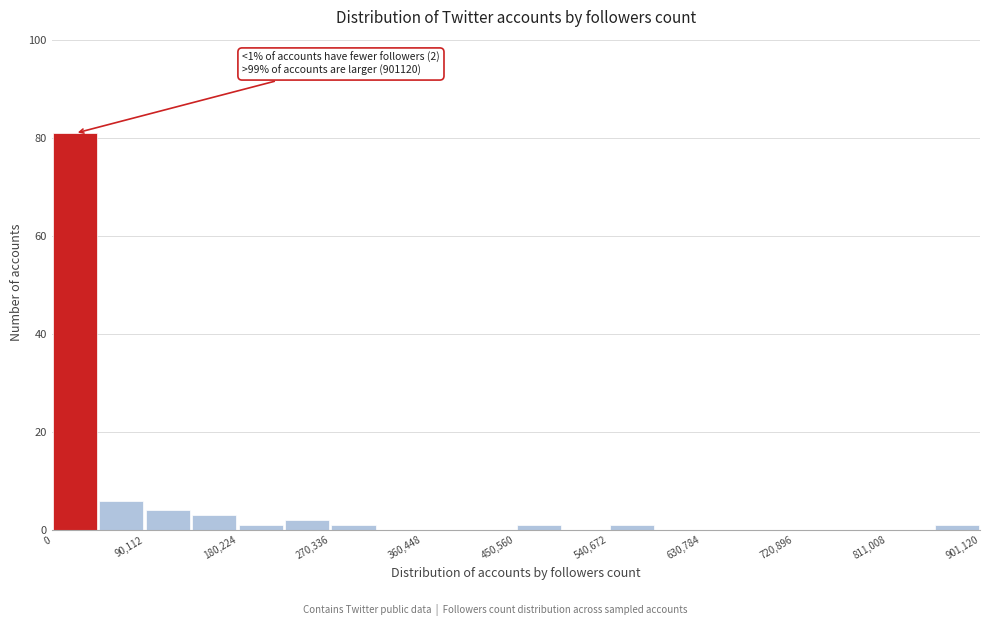

Over which range of the x-axis is the bar tallest?

0 to 50000